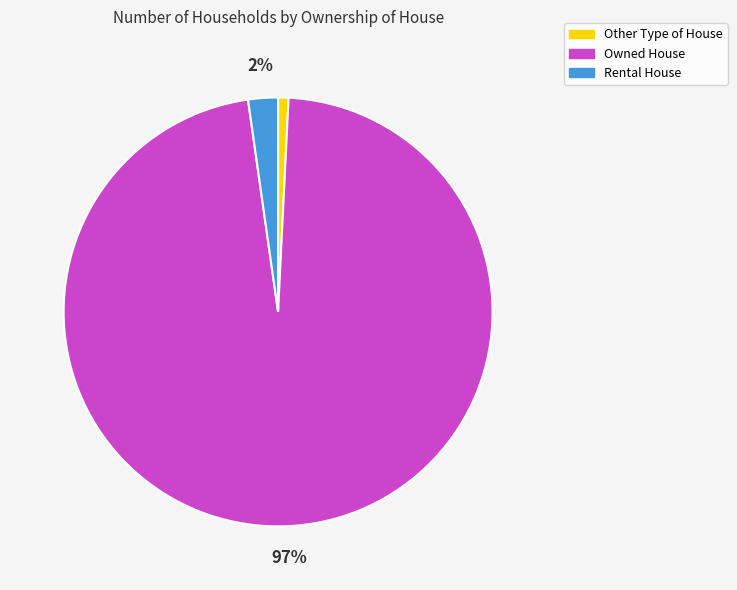

Does Other Type of House account for over 50% of the chart?

No